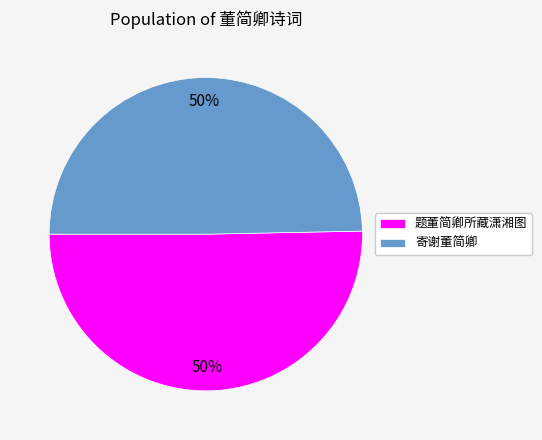

Is it true that 题董简卿所藏潇湘图 is 60% of the pie?

False